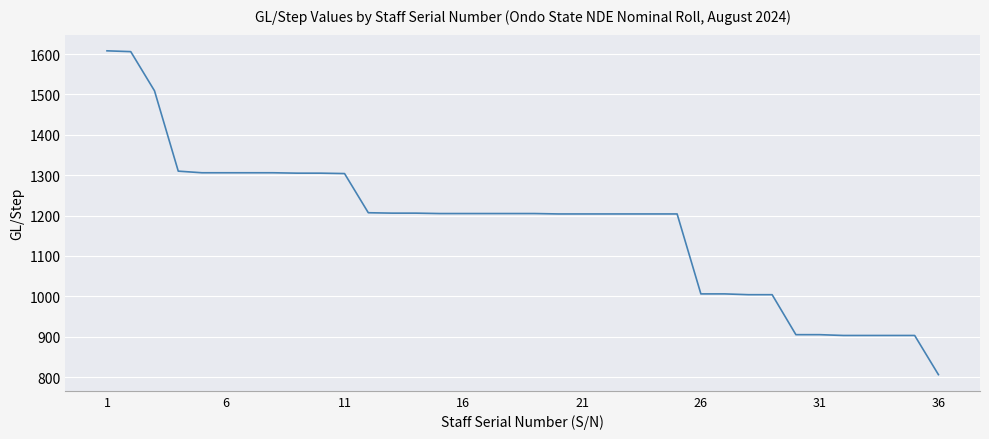

What is the minimum value shown in the chart?

806